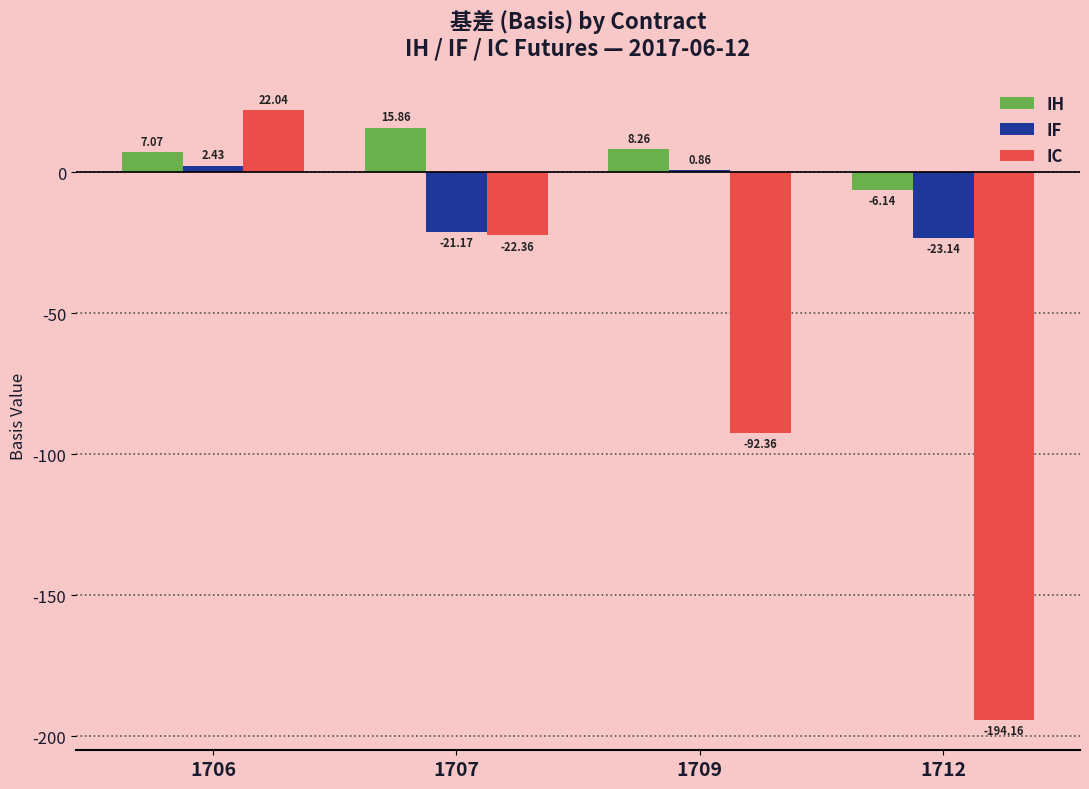

At 1709, list the series in order from smallest to largest.

IC, IF, IH